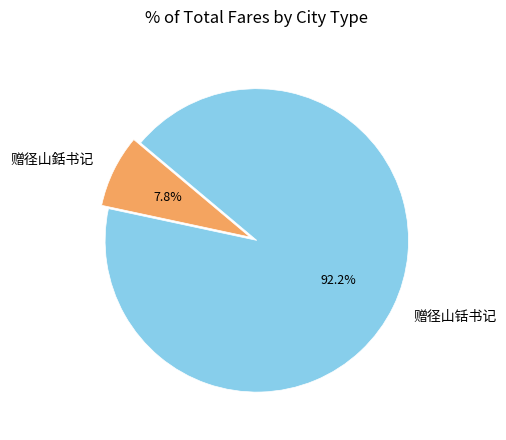

The 赠径山銛书记 slice represents 8% of the pie. True or false?

True